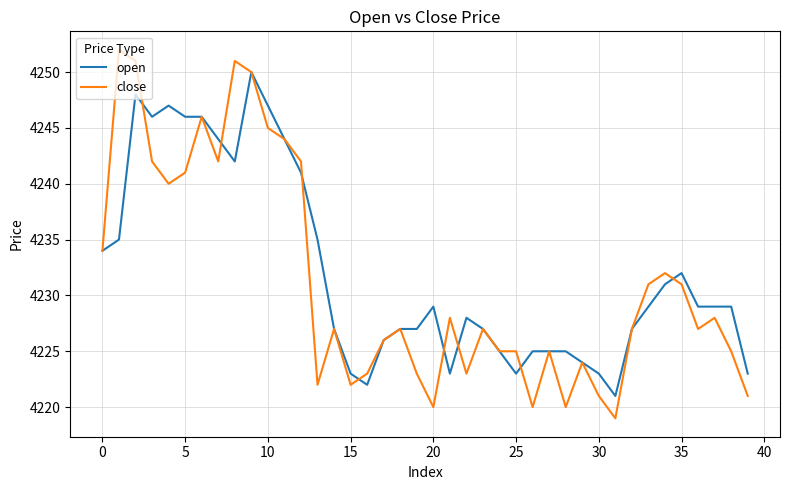

Which series has the largest range (max minus min)?

close